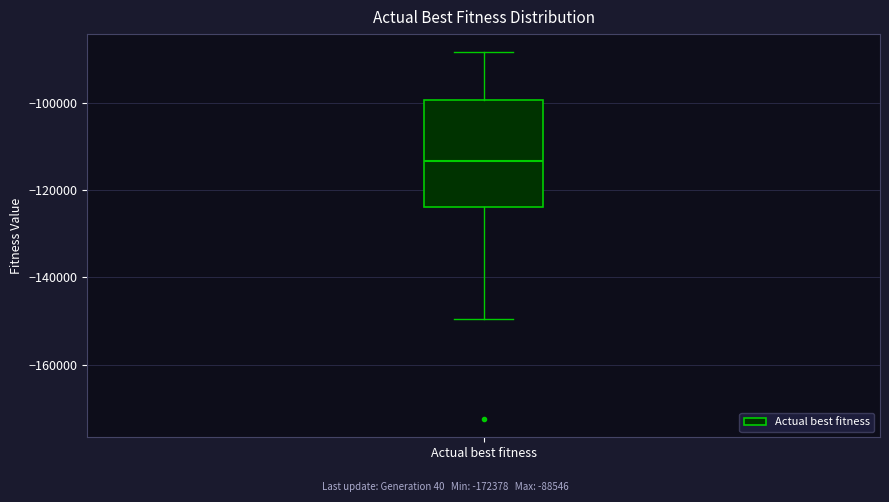

Where does the upper whisker of the box for Actual best fitness end on the y-axis? The values are not printed on the chart, so give them approximately, as read against the axis.

-88000